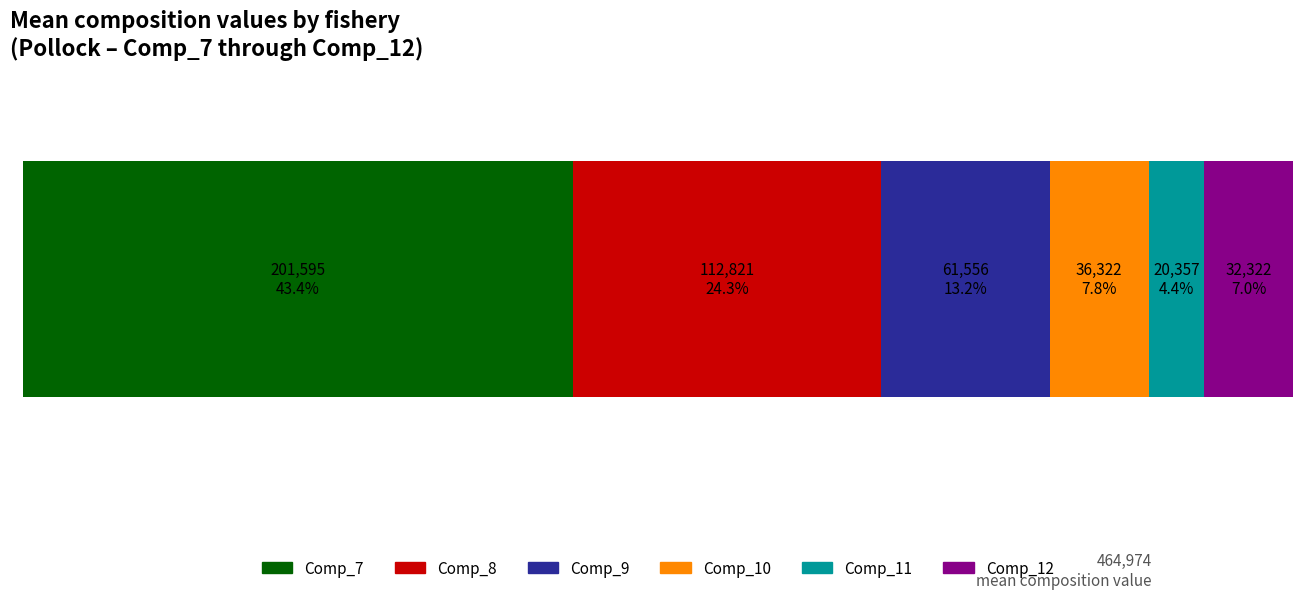

What are all the series names shown in the legend?

Comp_7, Comp_8, Comp_9, Comp_10, Comp_11, Comp_12